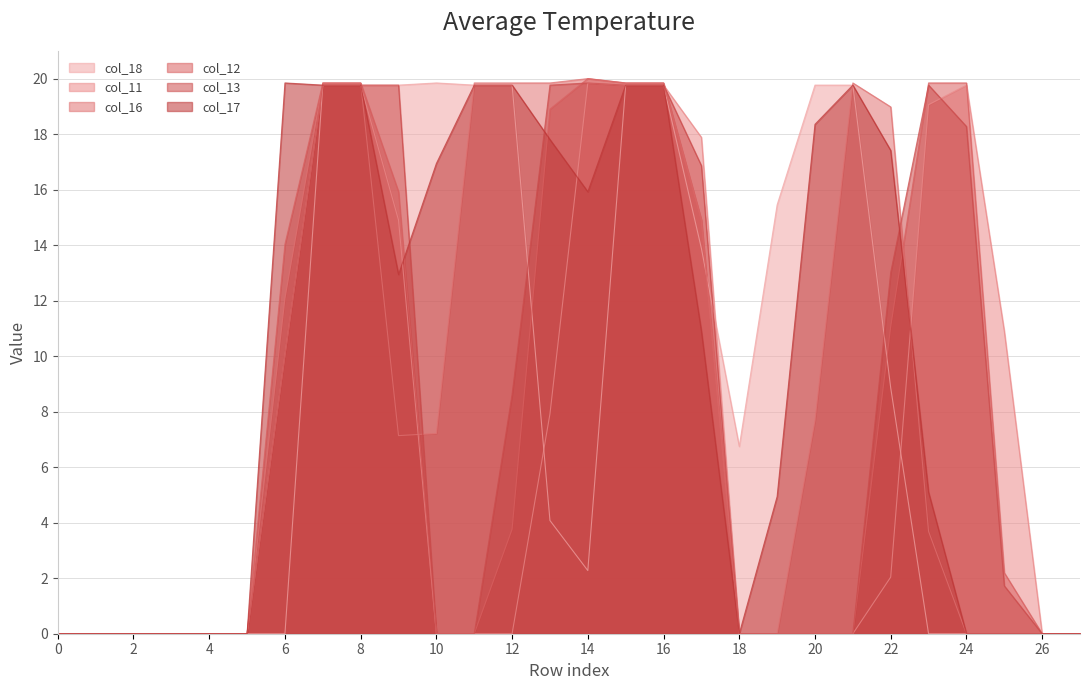

Where is col_11 nearest to the value 9?

6